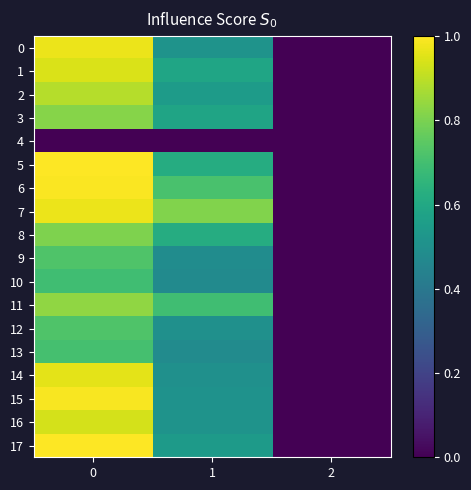

Rank the series by their maximum value, from lowest to highest.

4, 10, 13, 9, 12, 8, 3, 11, 2, 16, 1, 14, 0, 7, 15, 6, 5, 17